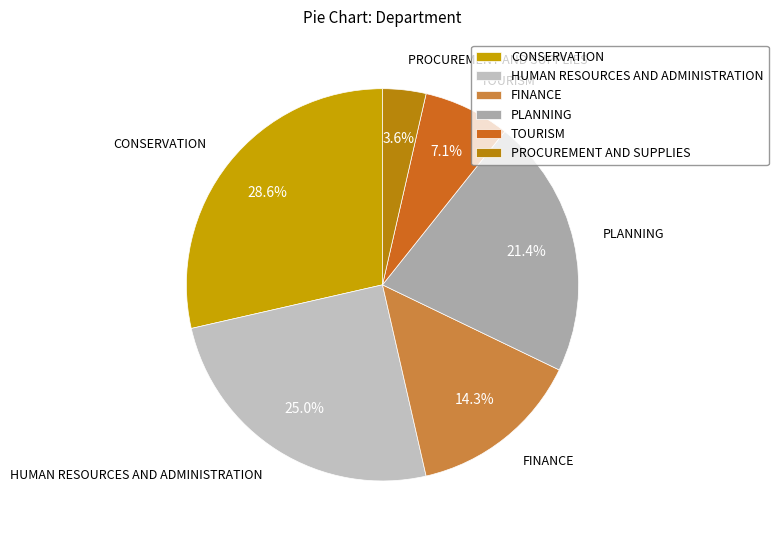

To the nearest percent, what percentage of the pie is TOURISM?

7%